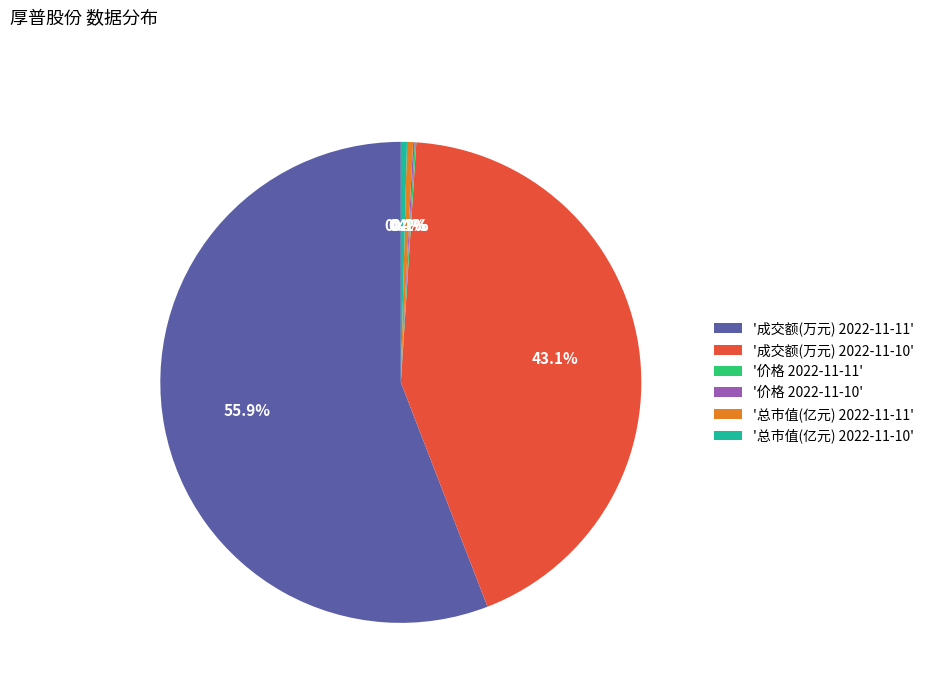

What is the total percentage of '总市值(亿元) 2022-11-10' and '总市值(亿元) 2022-11-11'?

0.8%